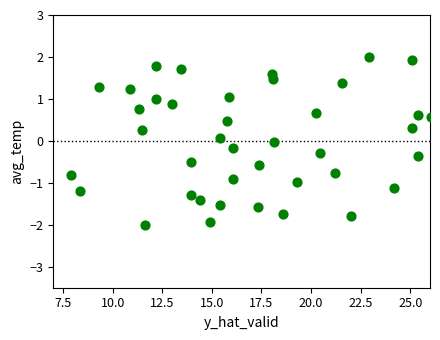

What is the range of X values (max minus min)?

18.2